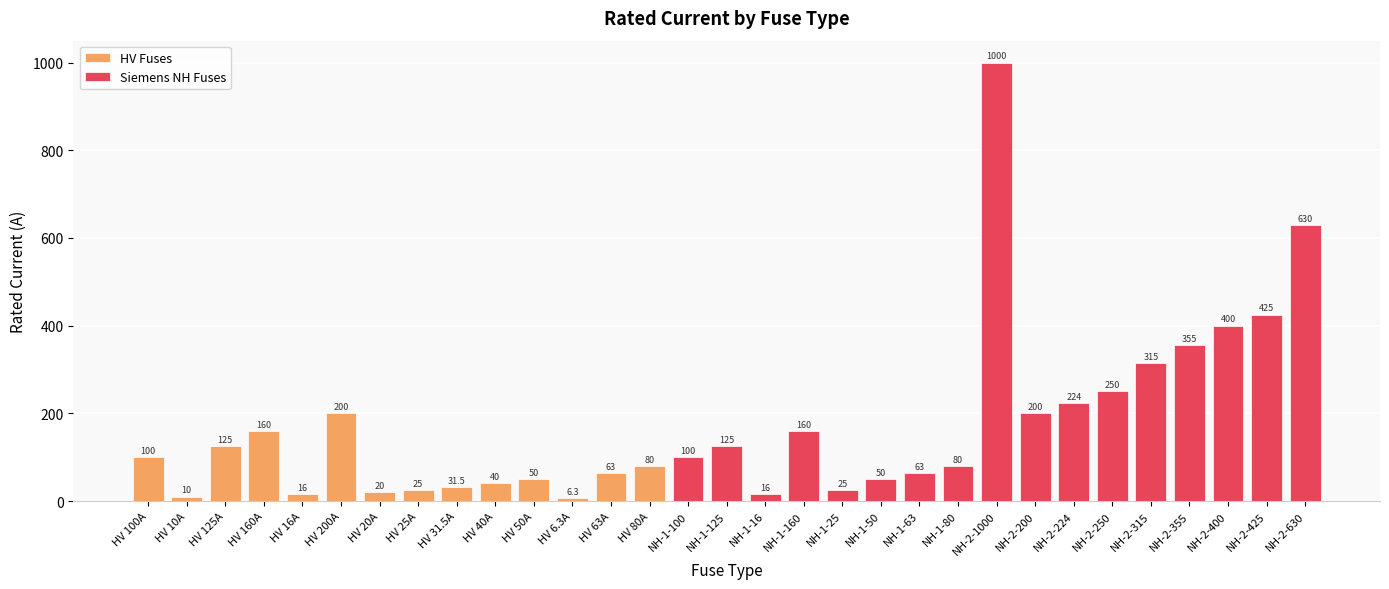

Does the chart contain any negative values?

No